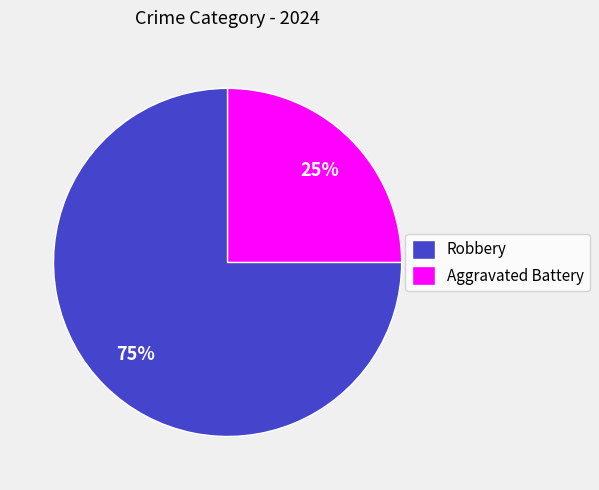

Combined, do Aggravated Battery and Robbery account for over 50%?

Yes